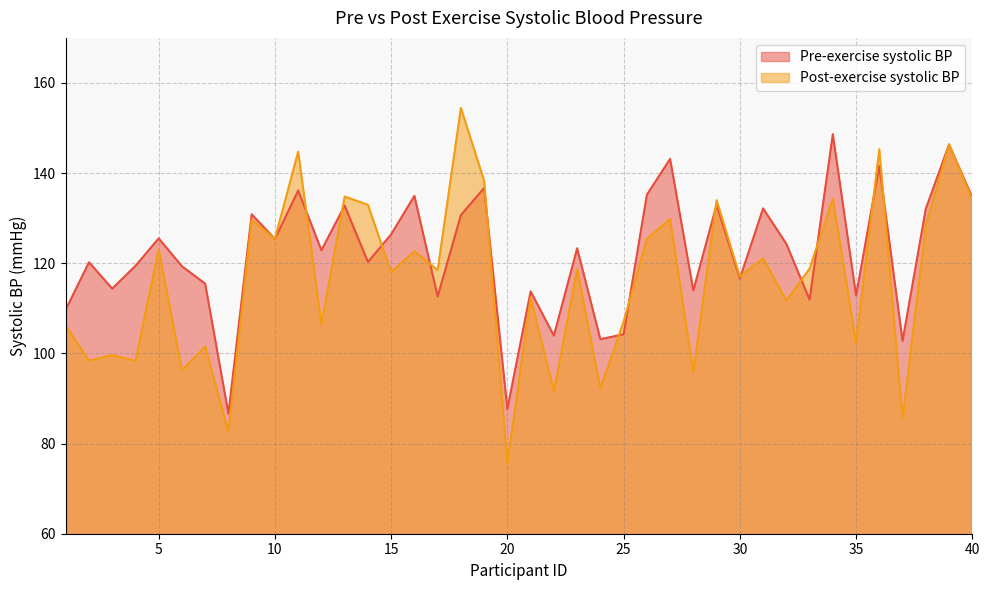

What is the value of the Pre-exercise systolic BP point at the 21st from the left?

113.8